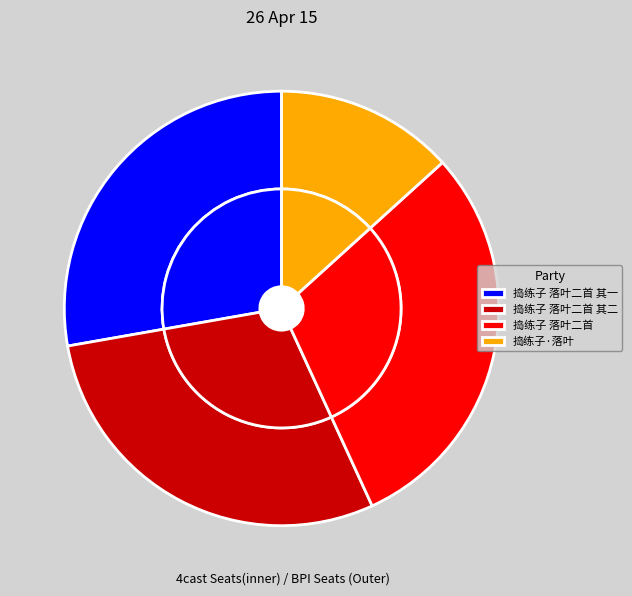

Does 捣练子·落叶 represent more than half of the total?

No